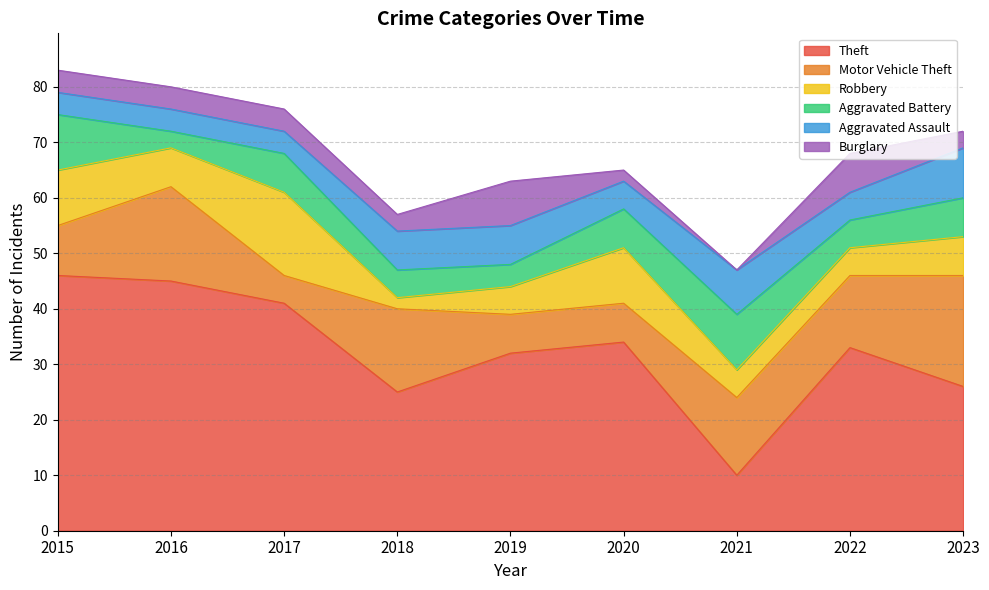

At which category is the sum across all series the highest?

2015